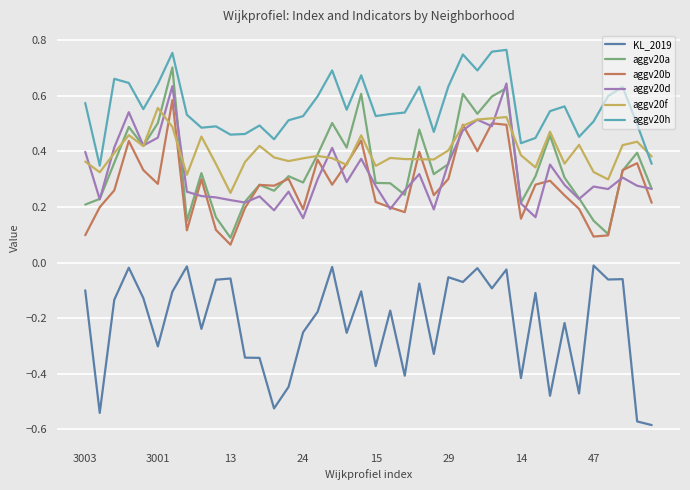

Does the chart have visible grid lines?

Yes